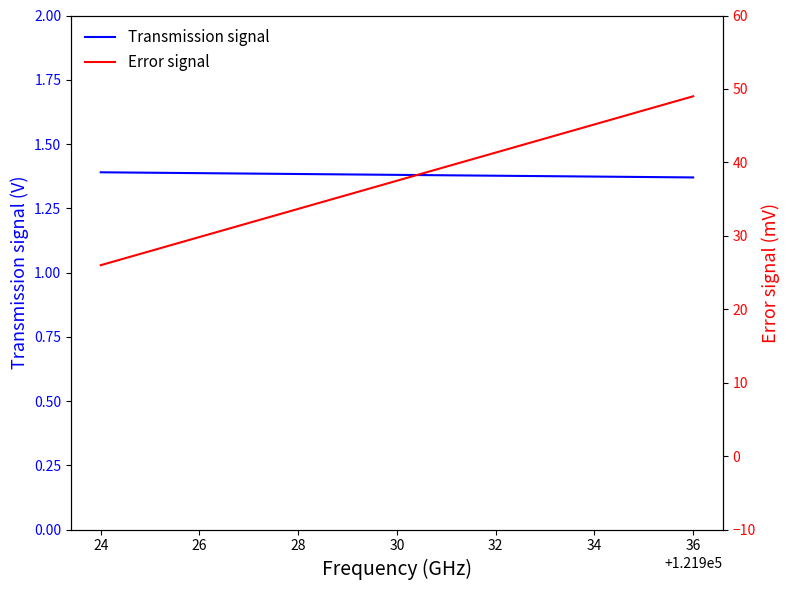

What value does the Error signal series have at 24?

26.0